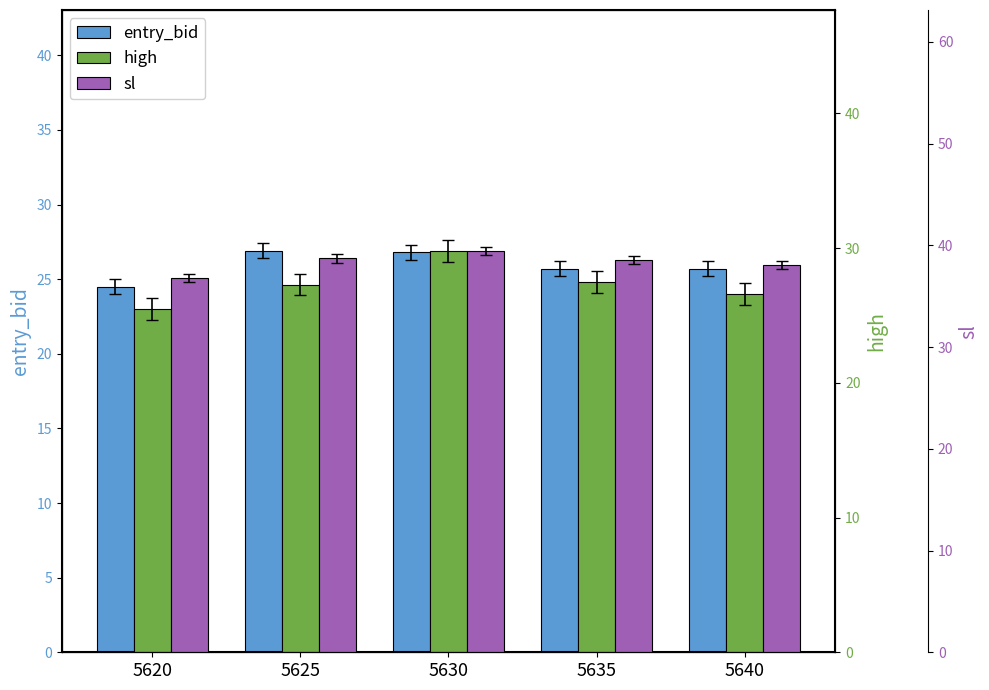

Is it true that entry_bid equals 25.7 at 5635?

True